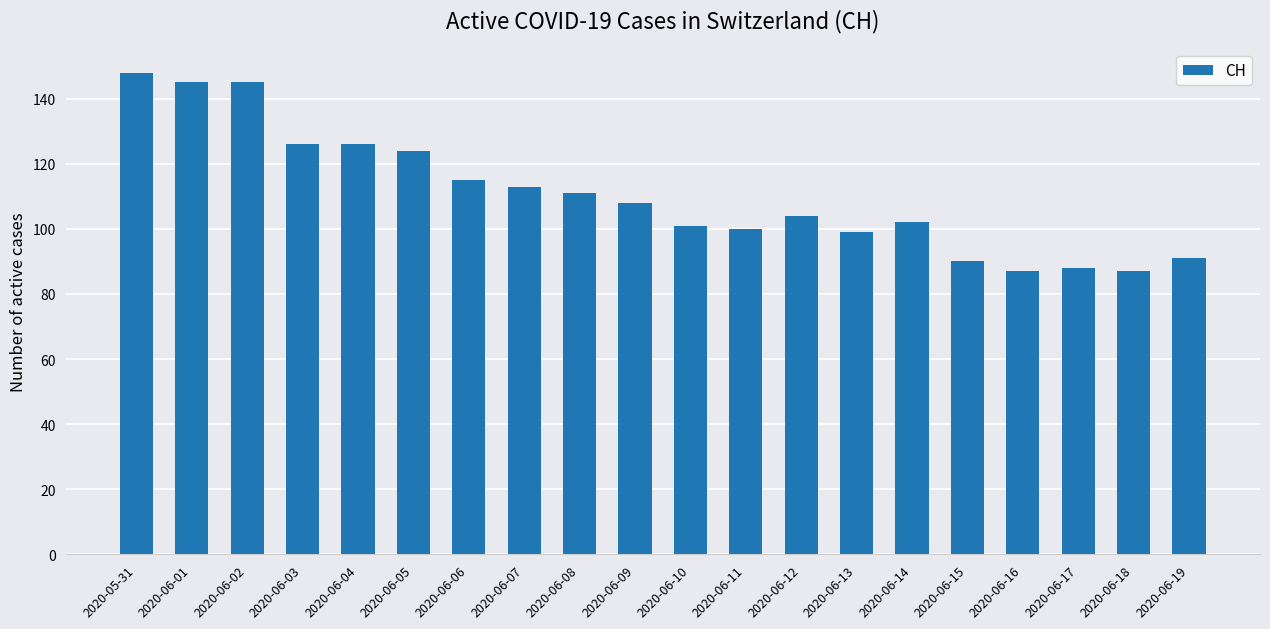

Reading left to right, list all the values displayed in this chart.

148	145	145	126	126	124	115	113	111	108	101	100	104	99	102	90	87	88	87	91